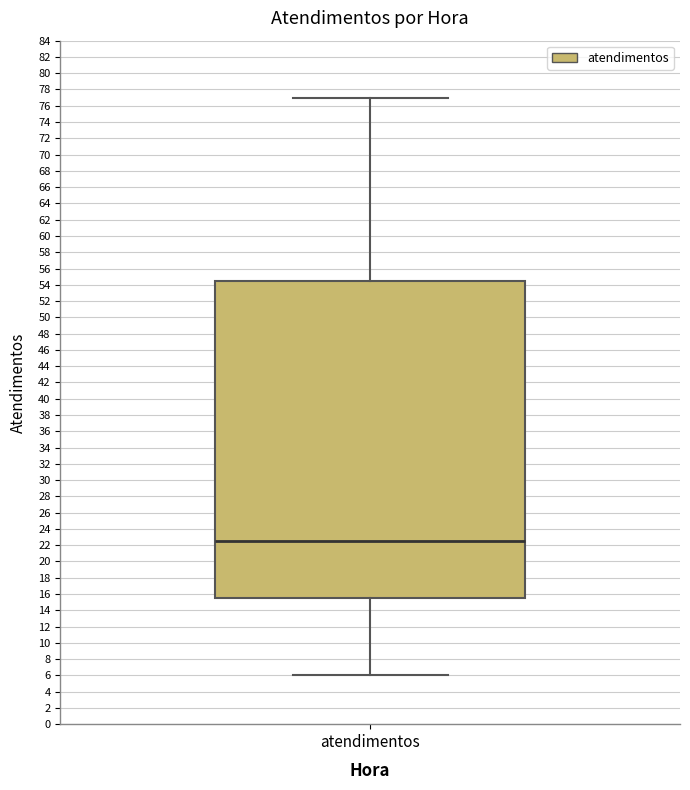

Where is the upper edge of the box for atendimentos on the y-axis? The values are not printed on the chart, so give them approximately, as read against the axis.

54.6